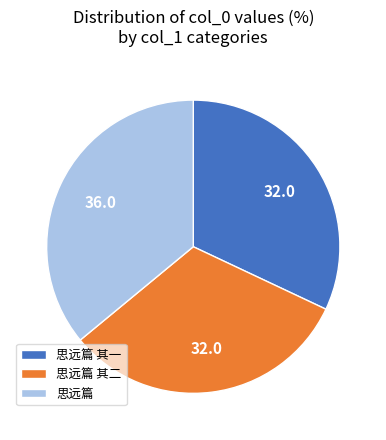

What is the largest slice in the pie chart?

思远篇